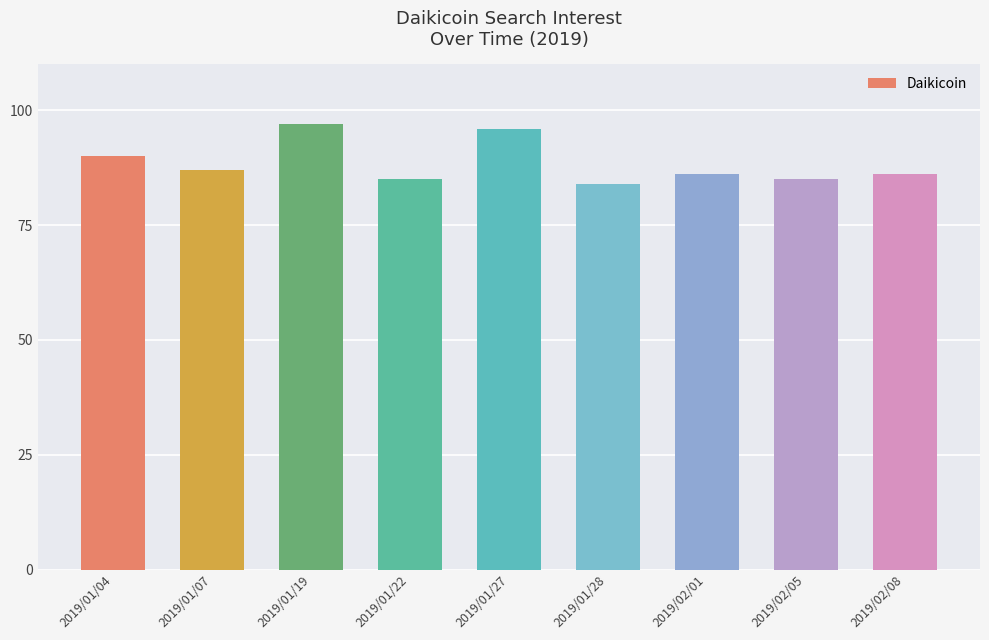

Which label corresponds to the largest value in the chart?

2019/01/19